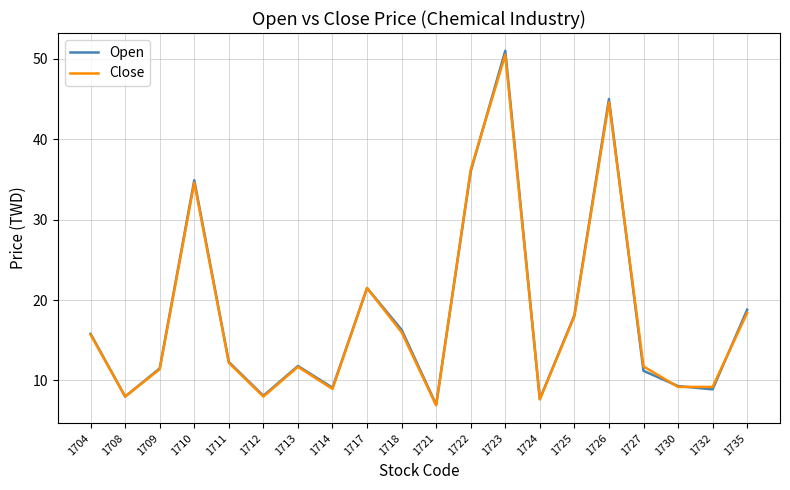

What is the smallest value displayed?

6.9